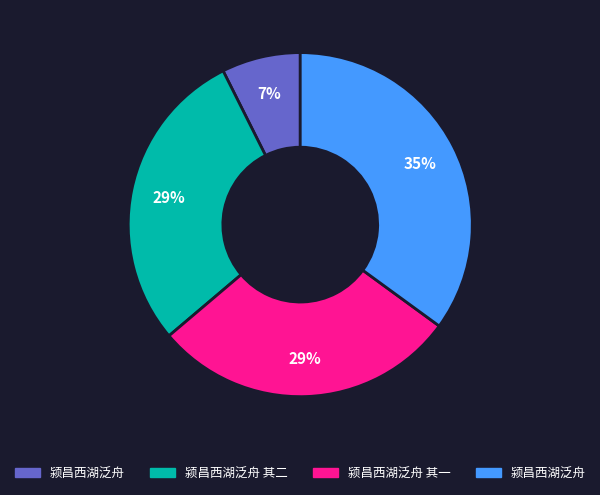

Does any single category account for the majority?

No